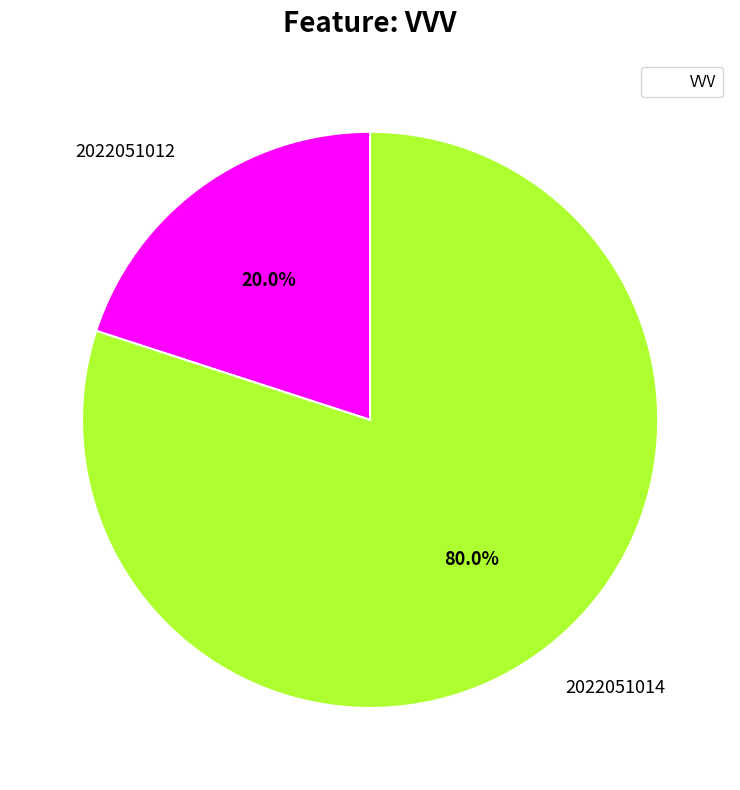

Which slice is the largest?

2022051014